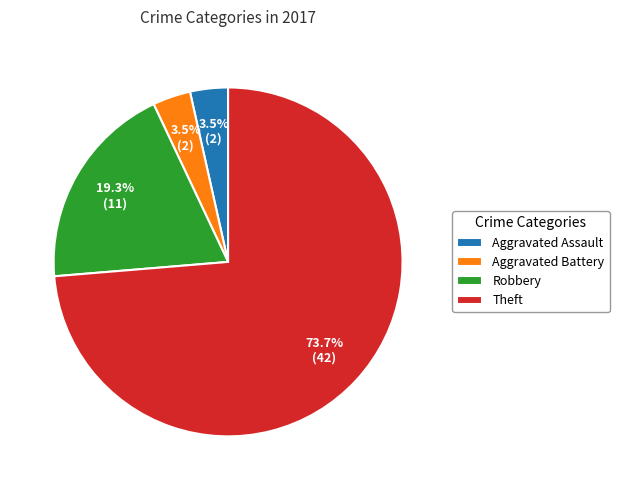

Is Aggravated Assault the majority of the pie?

No